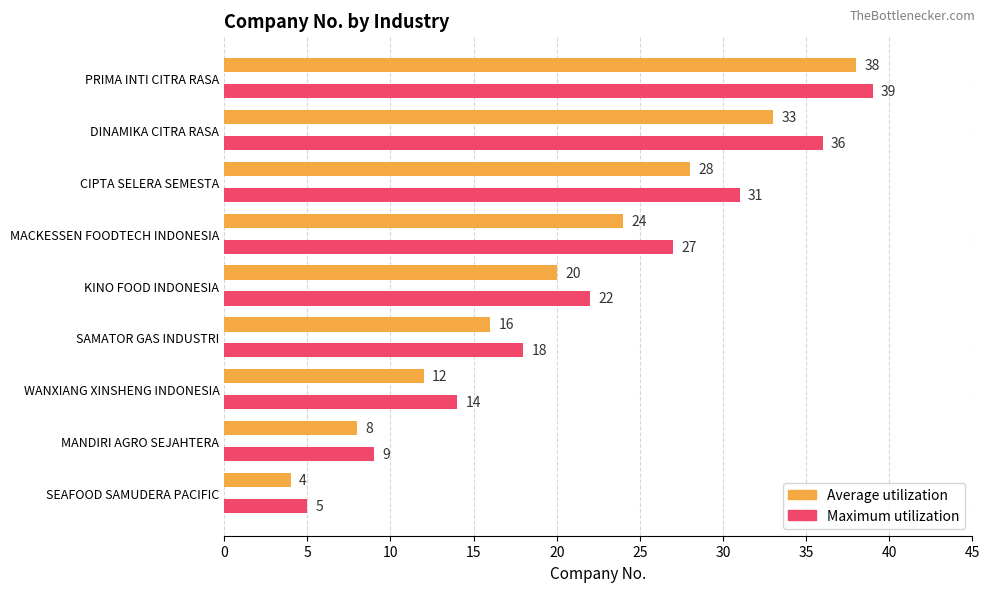

The Average utilization series shows 12 at WANXIANG XINSHENG INDONESIA. True or false?

True